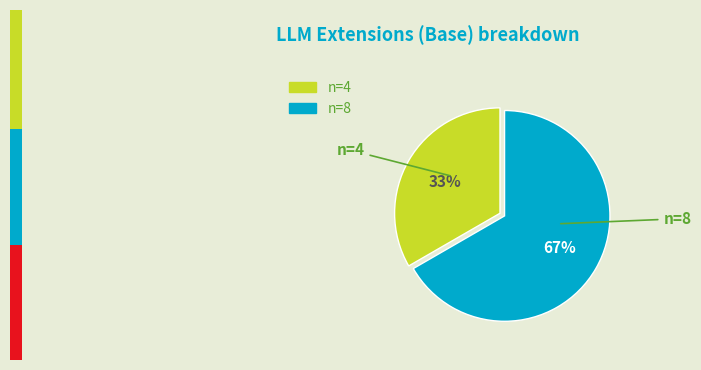

To the nearest percent, what portion does n=4 represent?

33%